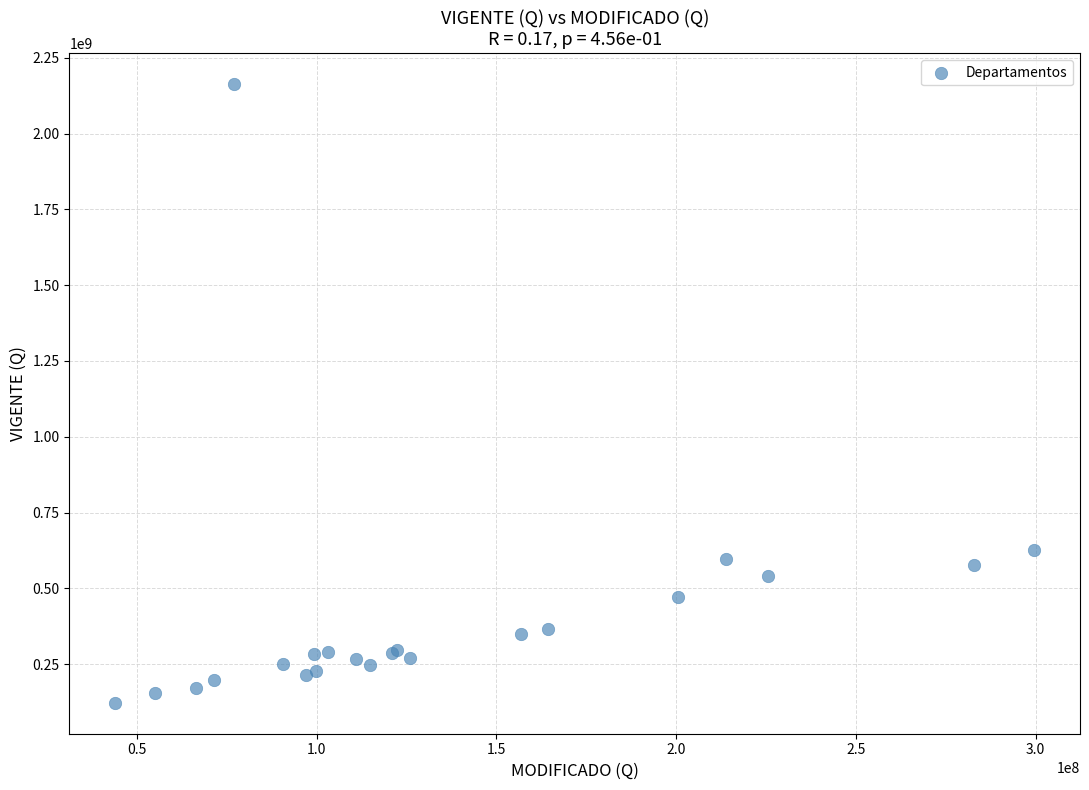

What Y value in the scatter plot is closest to 1142510727?

627488420.1